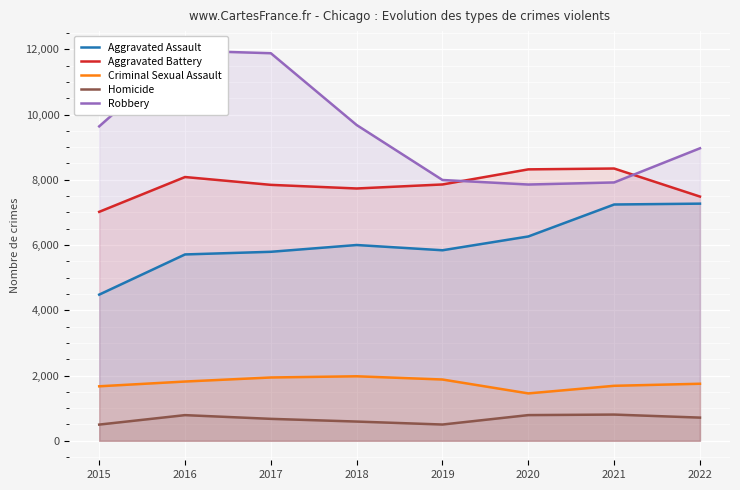

What is the difference between the Aggravated Assault values at 2019 and 2015?

1360